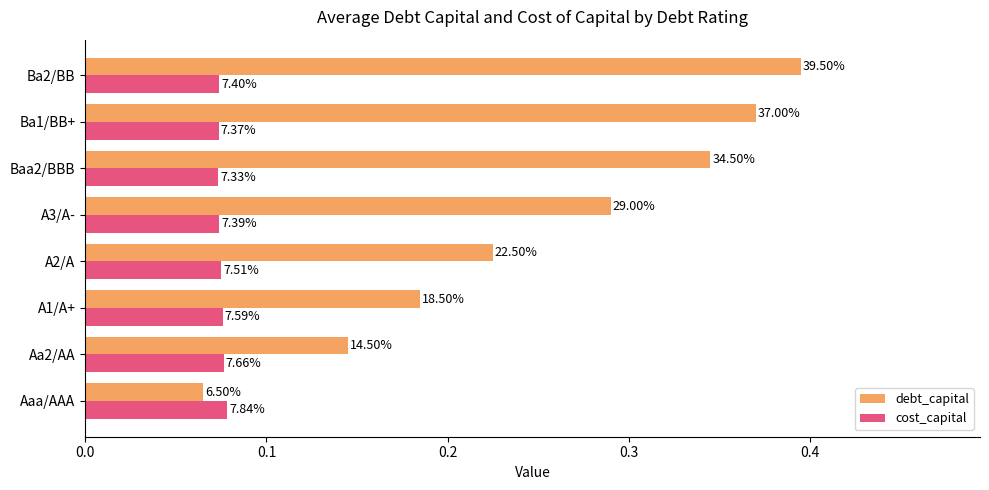

What is the highest value of the debt_capital series?

0.4